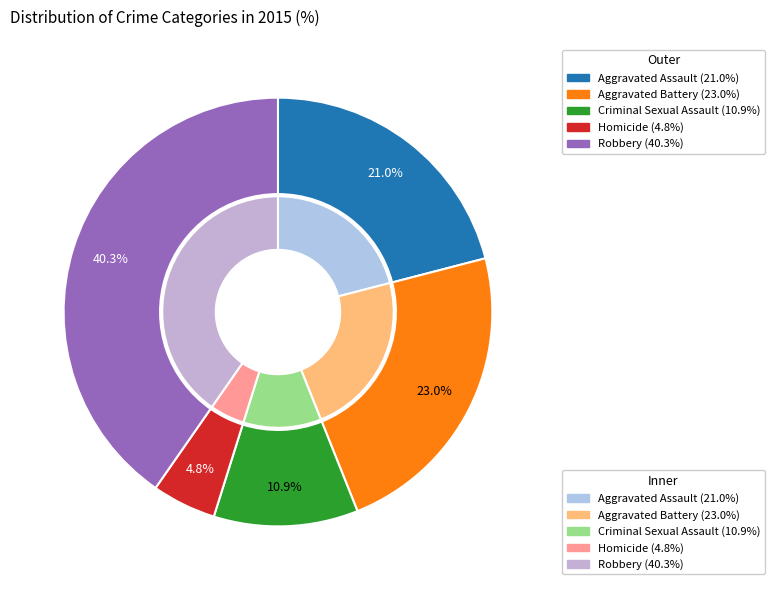

The Aggravated Assault slice represents 21% of the pie. True or false?

True